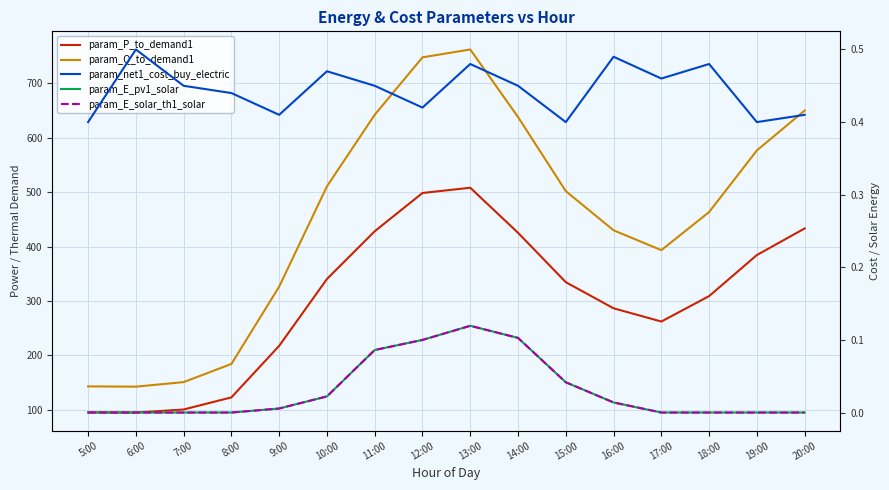

Count the number of data series in this chart.

5